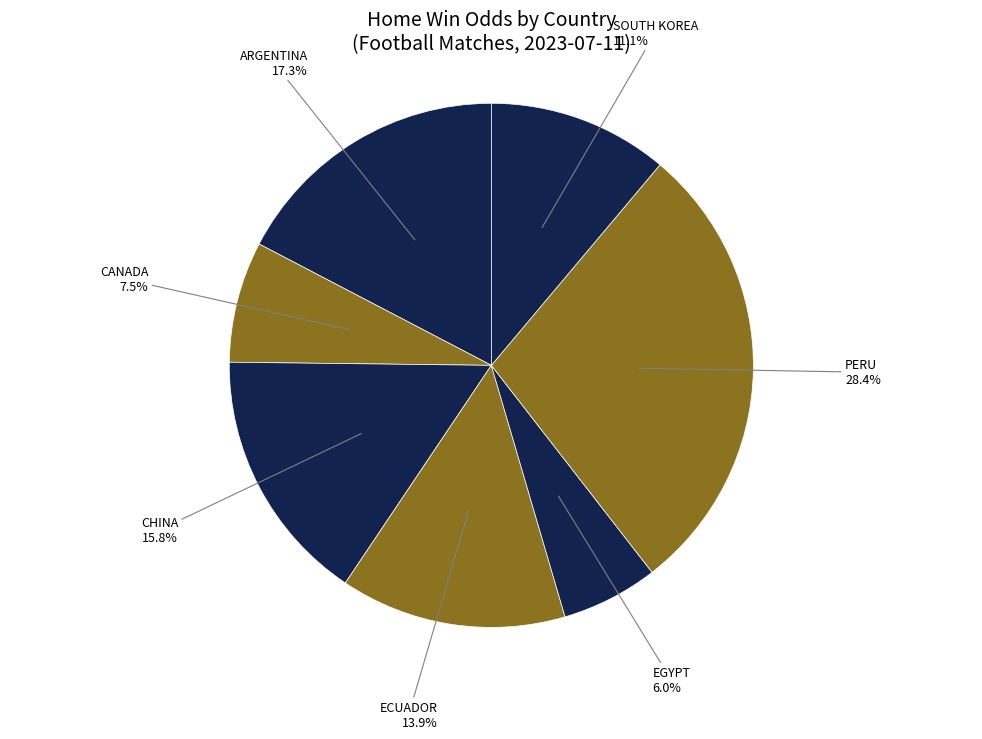

Count the number of slices in the pie.

7